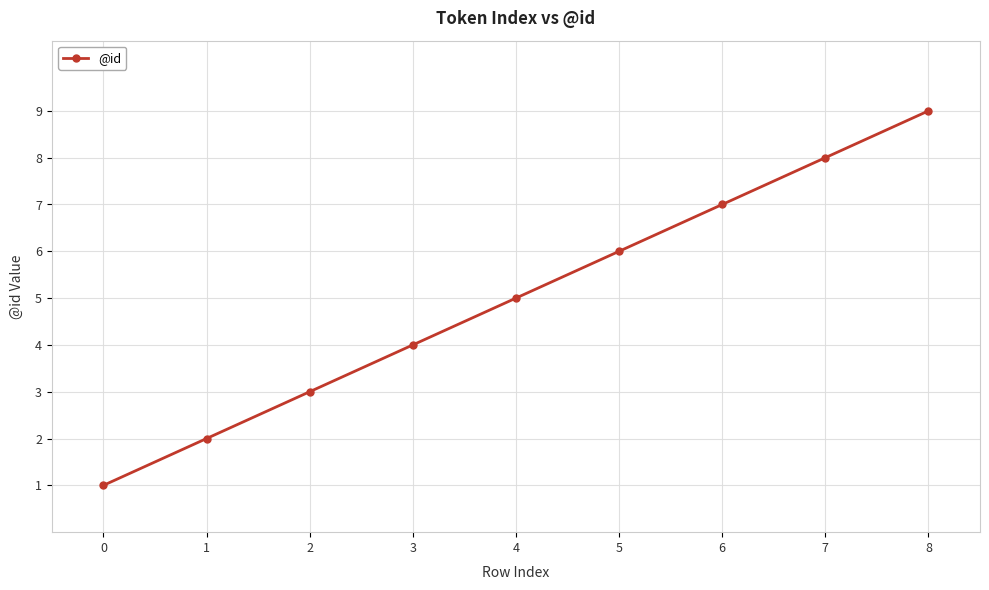

Approximately how many times larger is the value at 7 compared to 3?

2.0